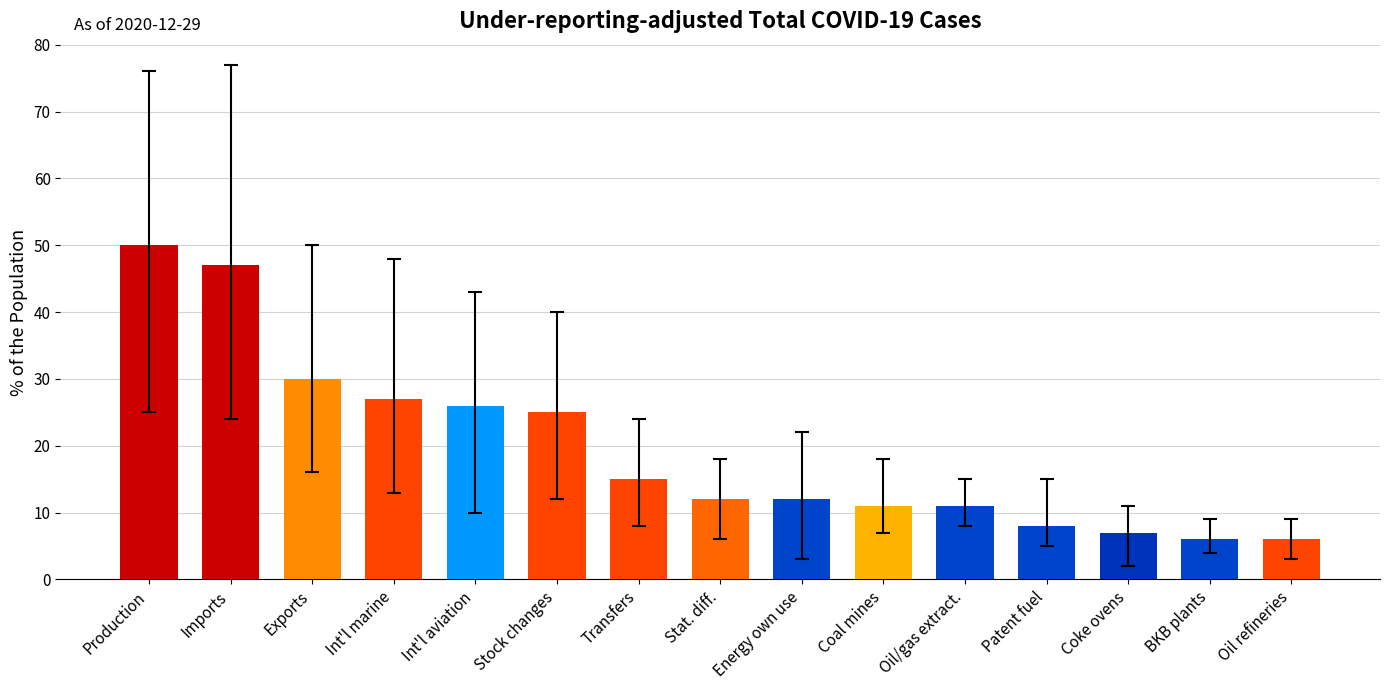

Which label corresponds to the largest value in the chart?

Production